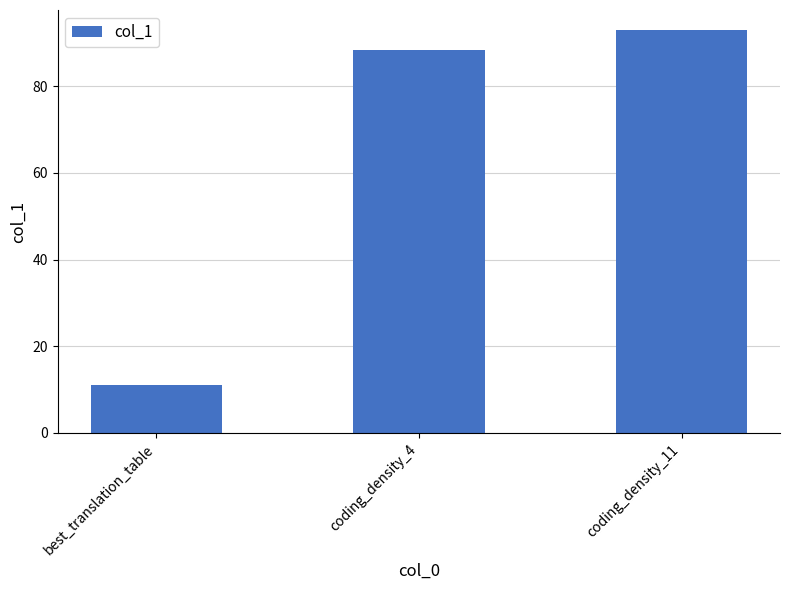

What is the minimum value shown in the chart?

11.0